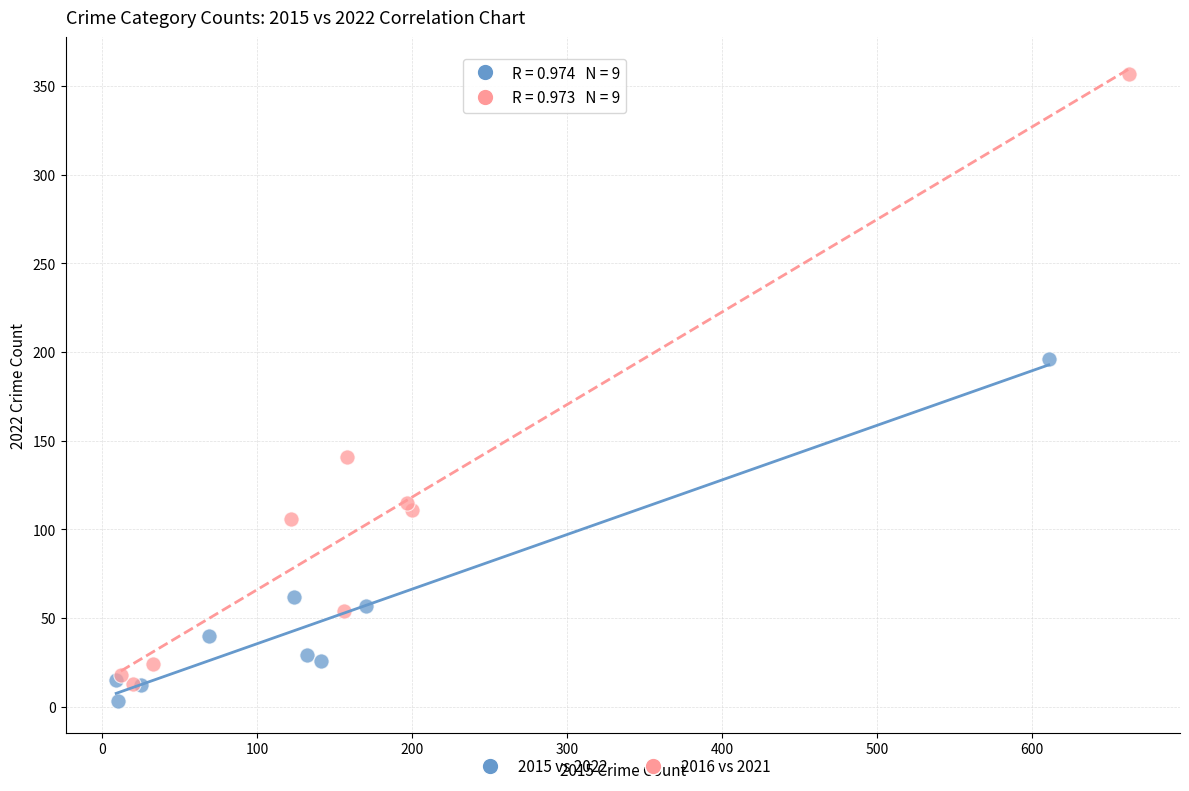

Which series contains the highest Y value?

2016 vs 2021